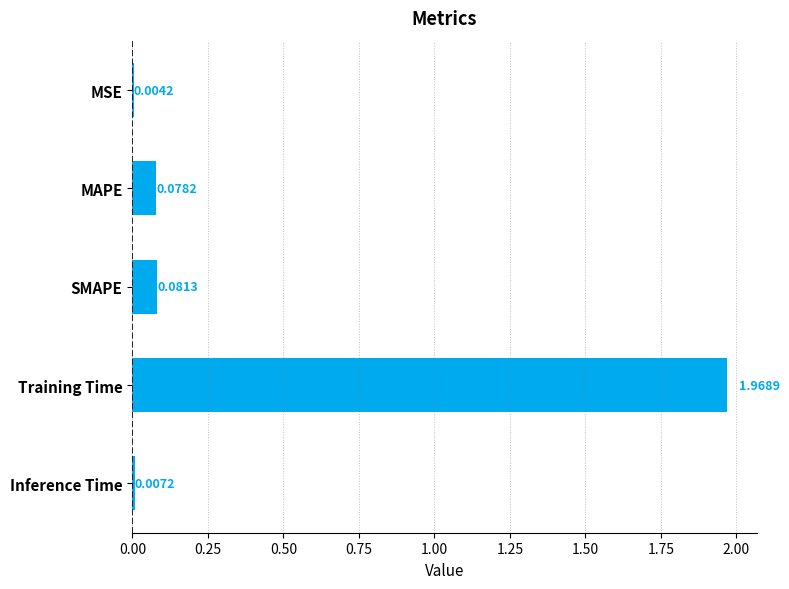

Which category has the highest value across all series?

Training Time